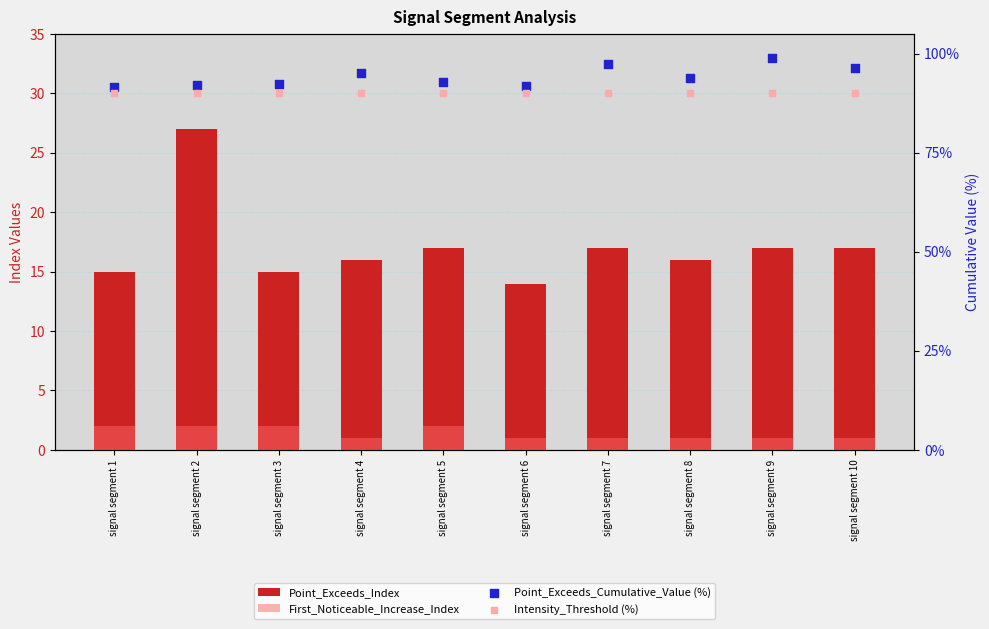

Is the value of Point_Exceeds_Cumulative_Value (%) at signal segment 5 greater than the value of Point_Exceeds_Index at signal segment 9?

Yes